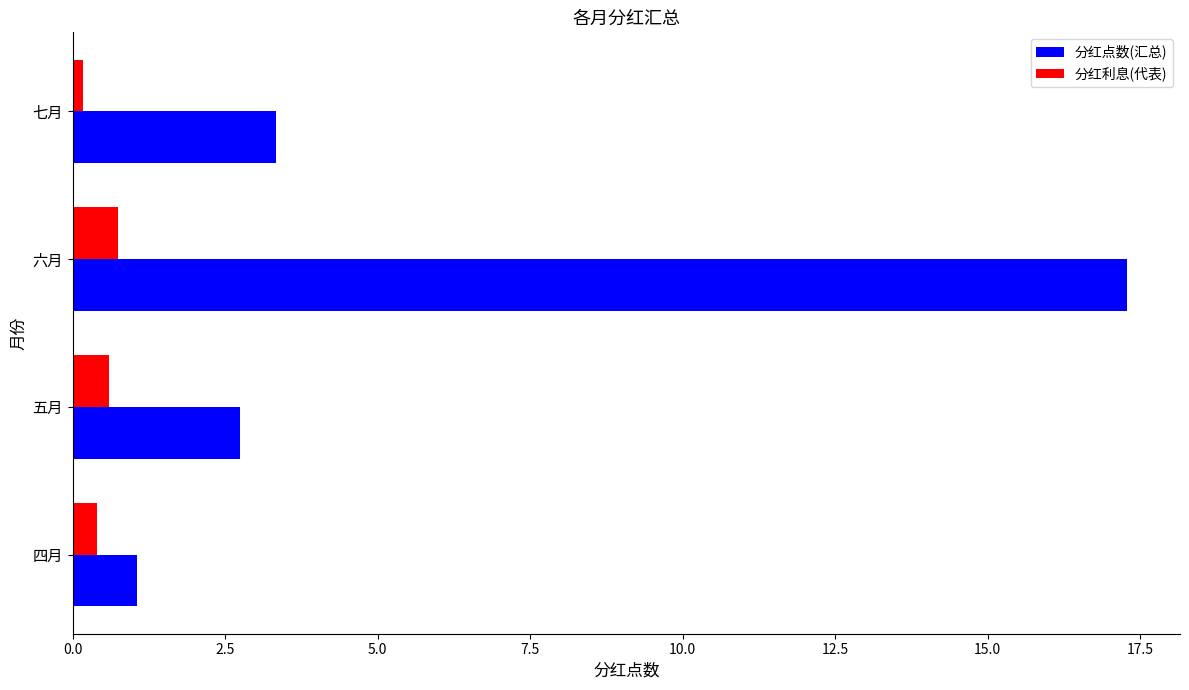

Which label corresponds to the smallest value in the chart?

七月